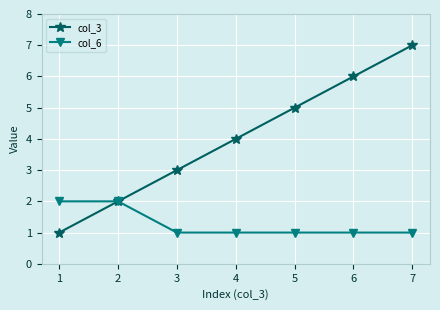

Rank the series by their maximum value, from lowest to highest.

col_6, col_3